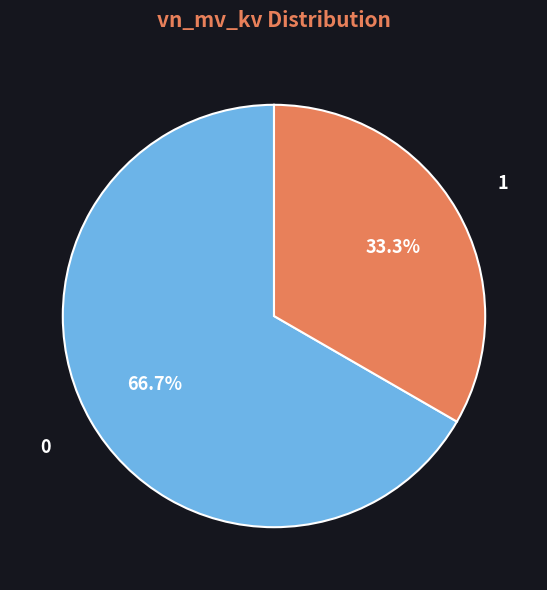

Is there any slice that represents more than half of the pie?

Yes